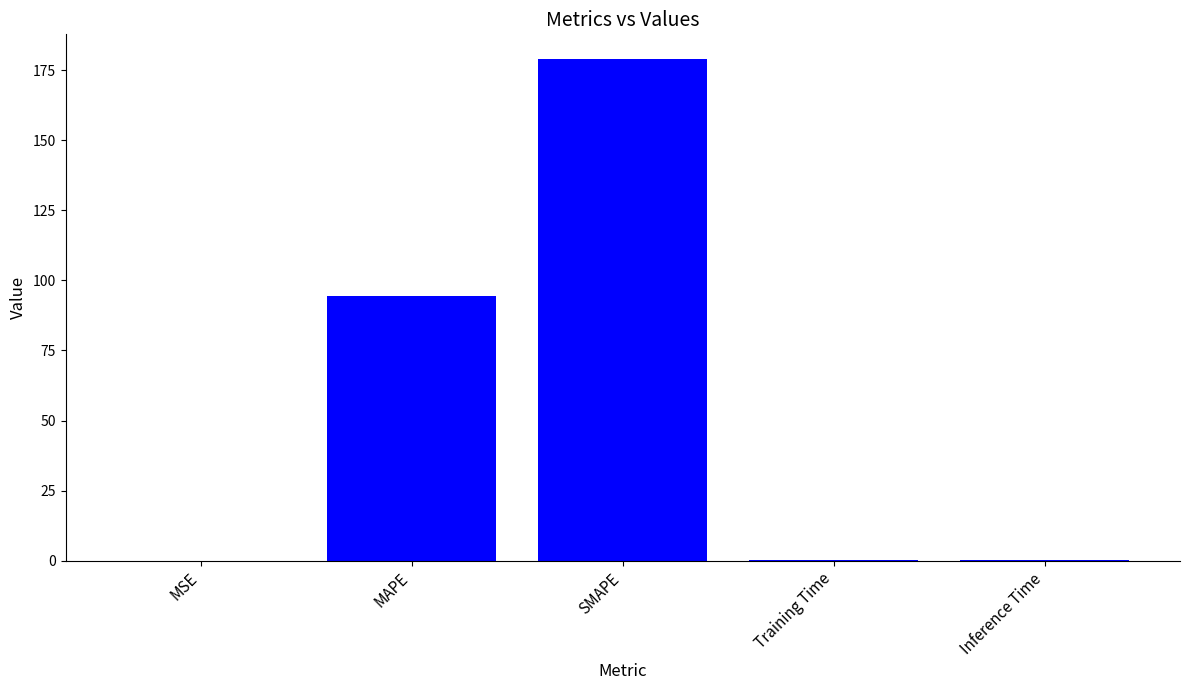

How many distinct data groups are displayed?

1